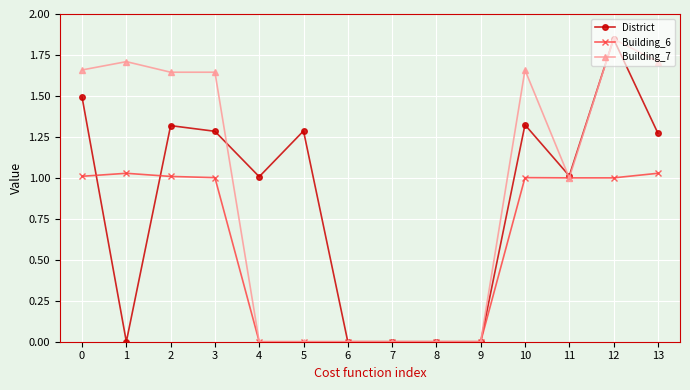

Which series changed the most between 2 and 9?

Building_7